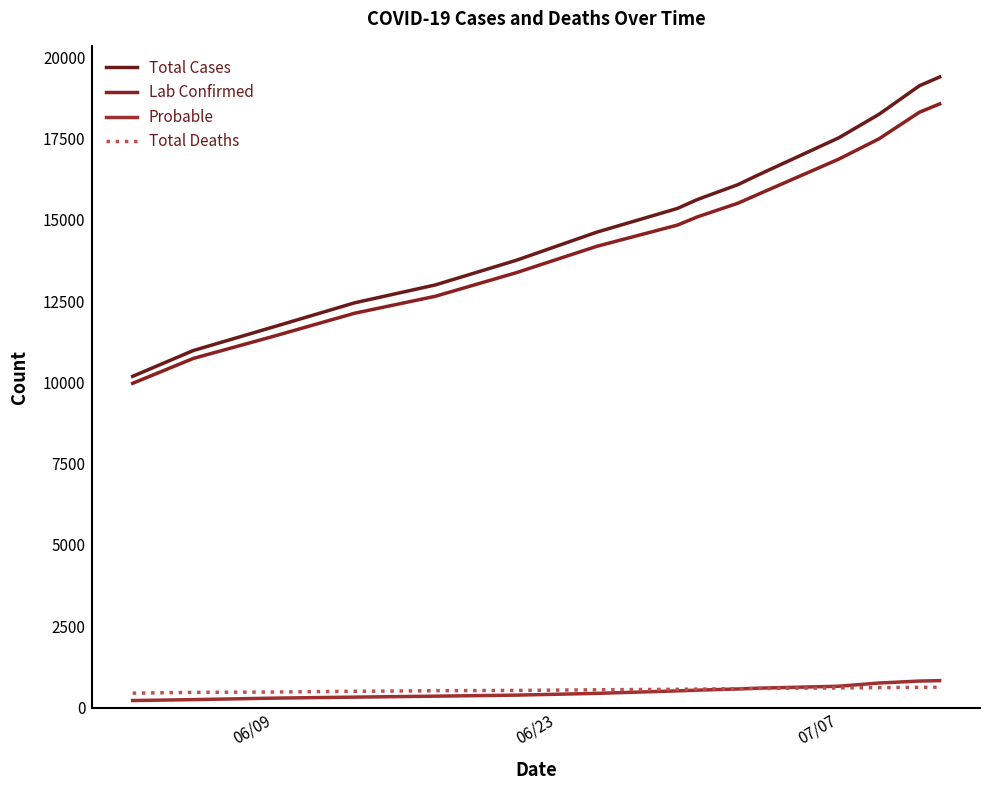

Does the chart have visible grid lines?

No